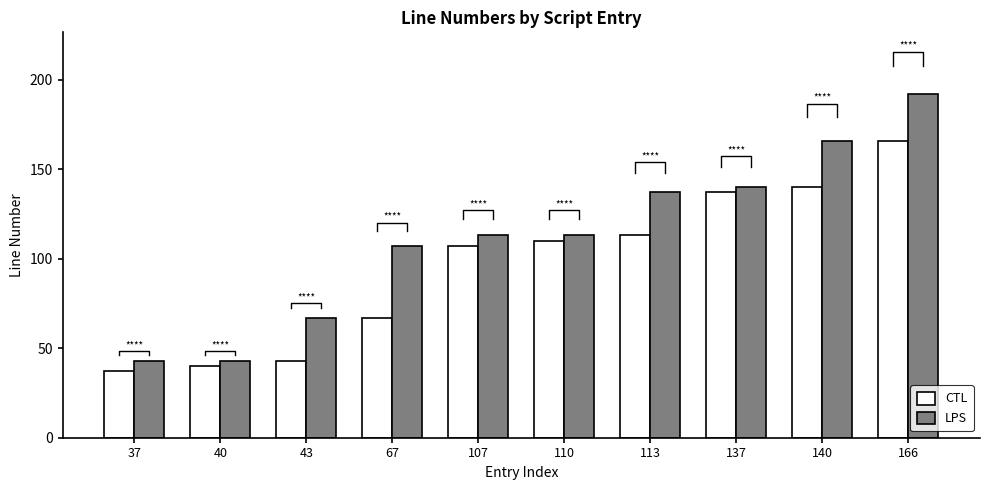

Reading left to right, what are all the values shown in this chart?

CTL: 37=37	40=40	43=43	67=67	107=107	110=110	113=113	137=137	140=140	166=166
LPS: 37=43	40=43	43=67	67=107	107=113	110=113	113=137	137=140	140=166	166=192